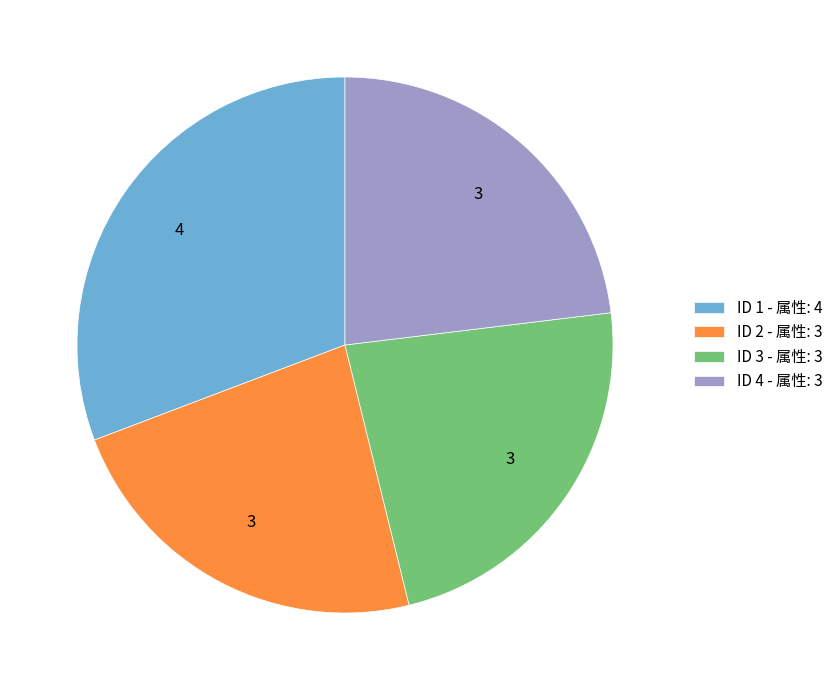

Is the sum of ID 3 - 属性: 3 and ID 2 - 属性: 3 greater than half?

No